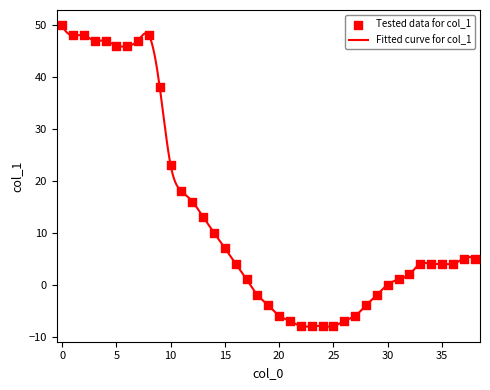

What is the change in value from 19 to 37?

+9